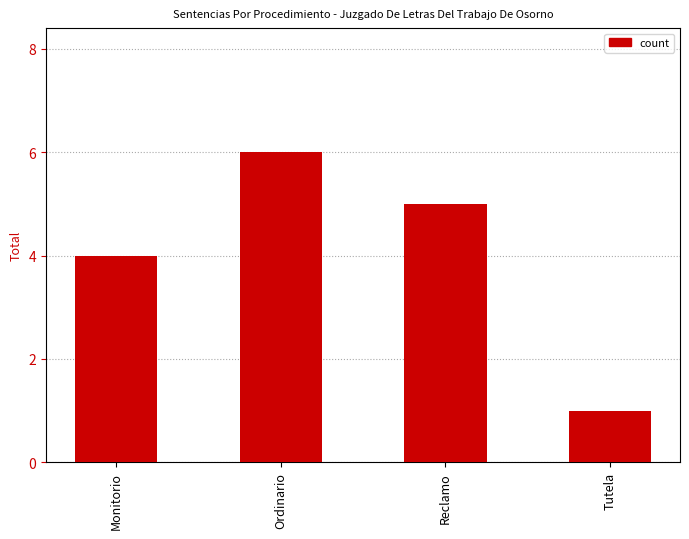

Is it true that the value at Reclamo is 3?

False